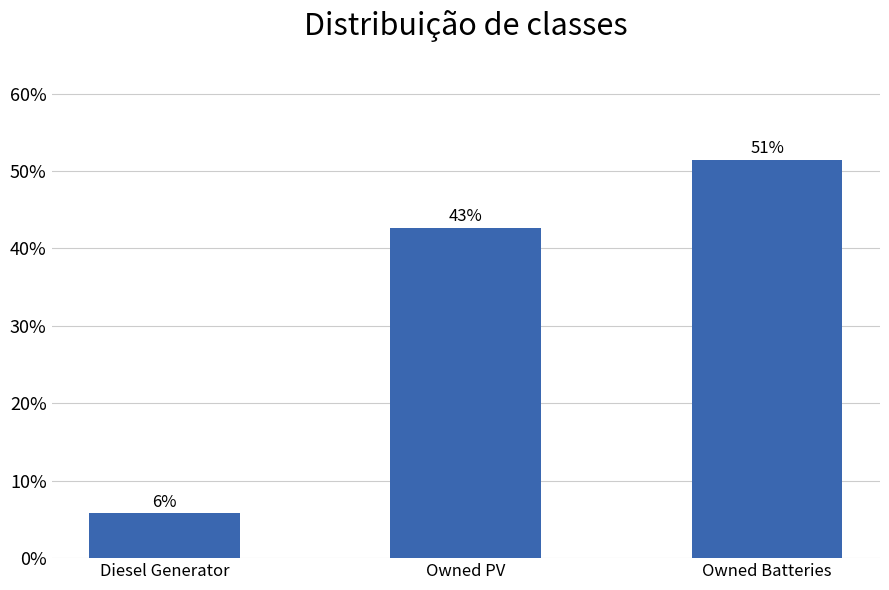

What is the value of the 1st bar from the left?

5.8